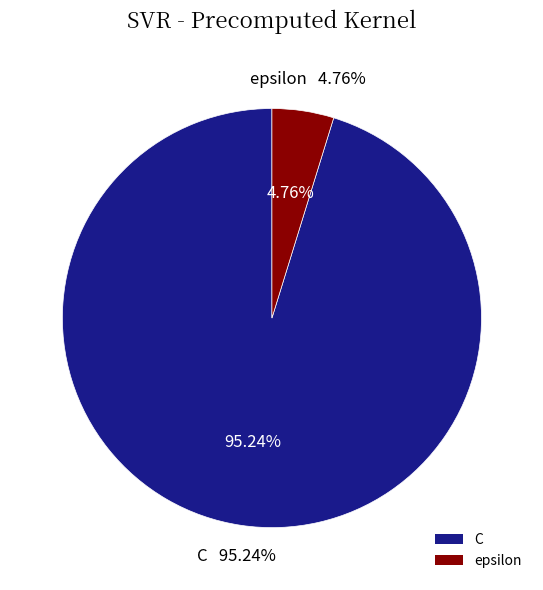

To the nearest percent, what is the combined percentage of C and epsilon?

100%